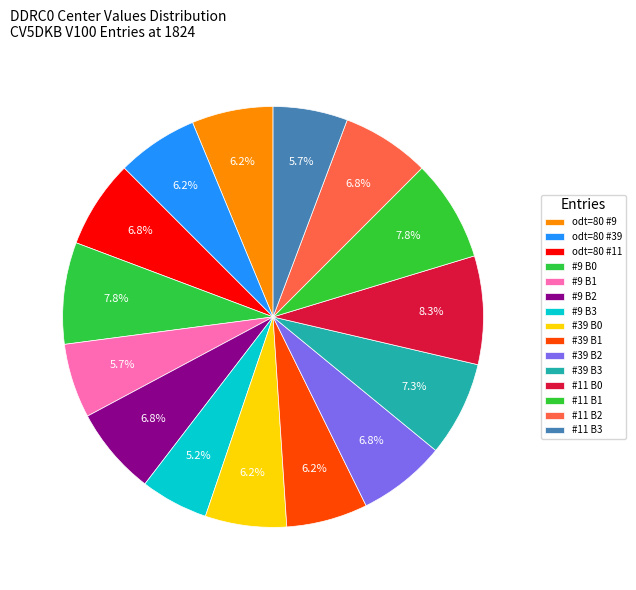

Count the number of slices in the pie.

15